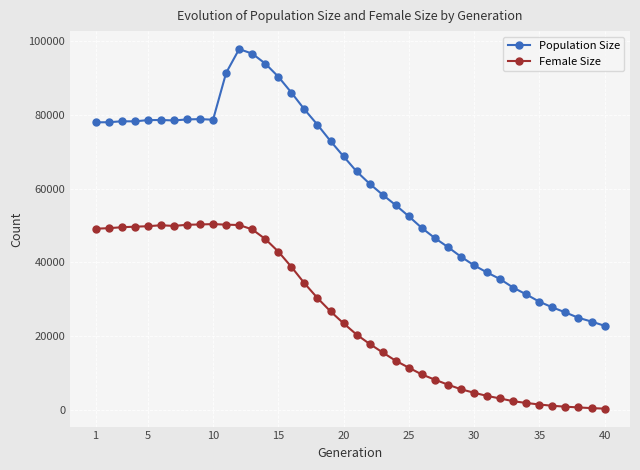

Rank the series by their maximum value, from lowest to highest.

Female Size, Population Size